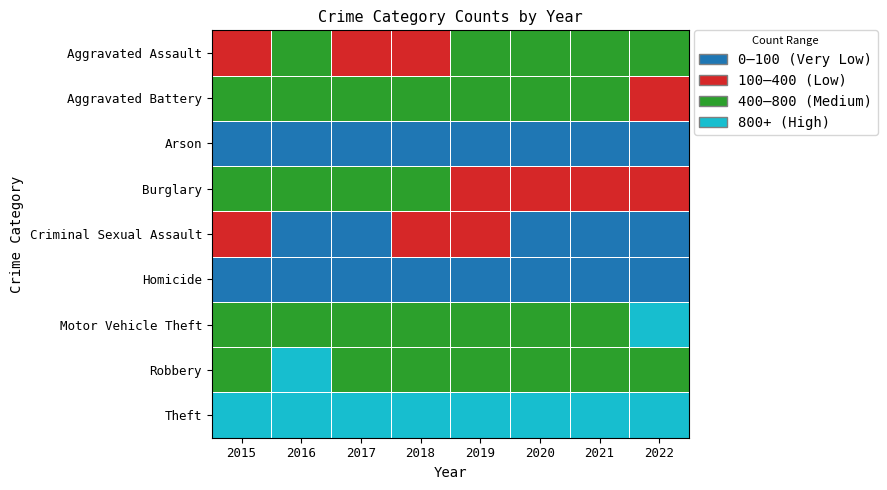

Between 2021 and 2022, which is larger?

2021